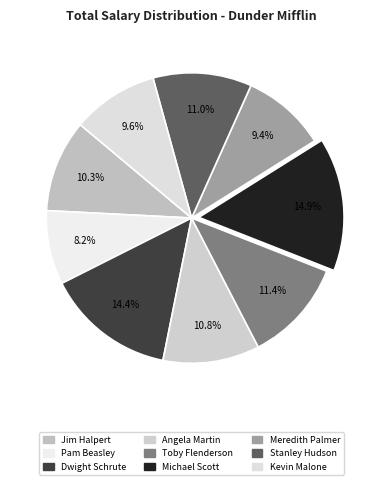

What is the smallest slice in the pie chart?

Pam Beasley